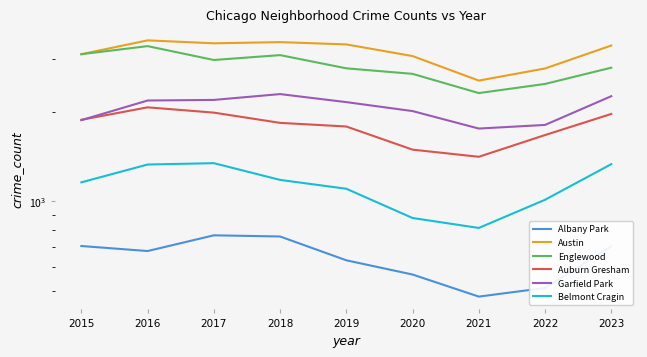

Rank the series by their maximum value, from highest to lowest.

Austin, Englewood, Garfield Park, Auburn Gresham, Belmont Cragin, Albany Park